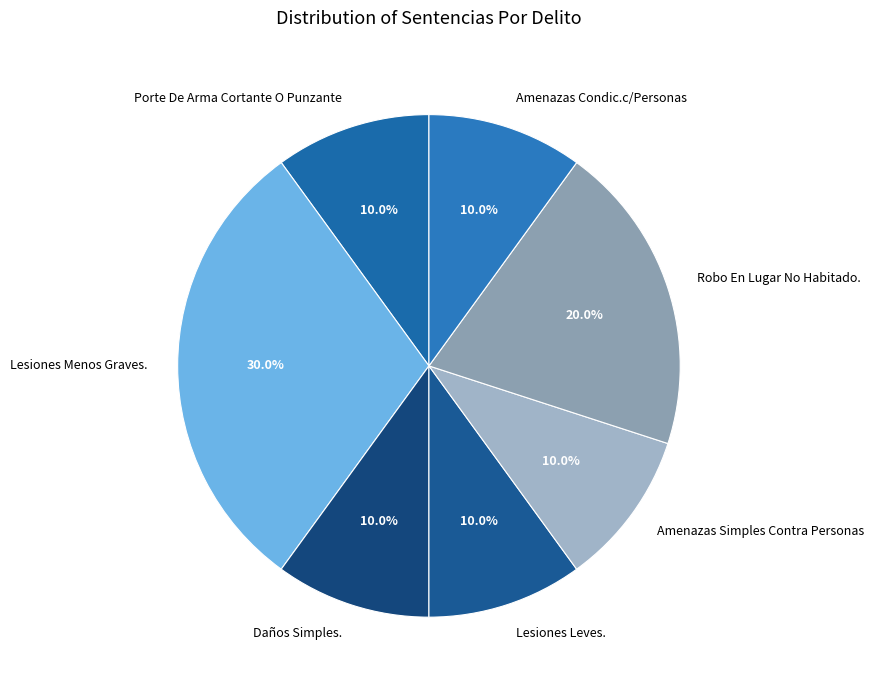

To the nearest percent, what is the combined percentage of Amenazas Simples Contra Personas and Porte De Arma Cortante O Punzante?

20%